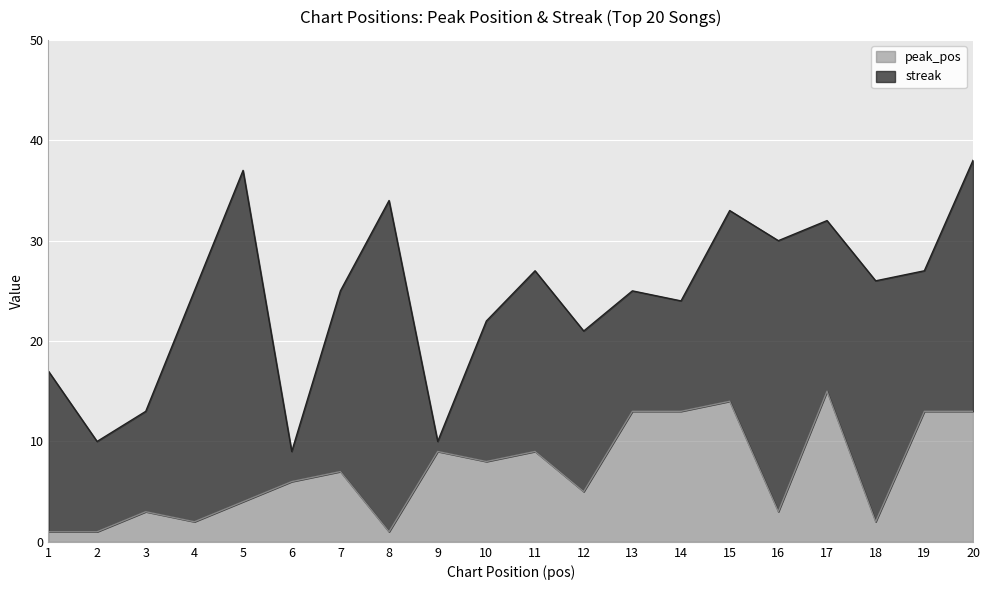

Read the value at 18.

2